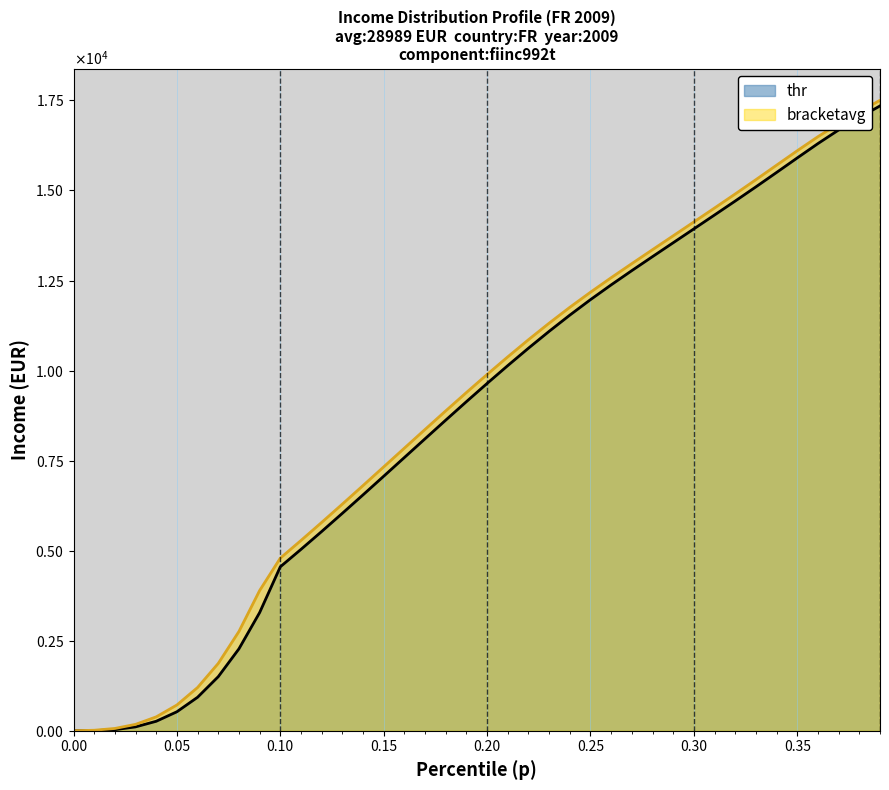

What is the greatest value displayed?

17504.5